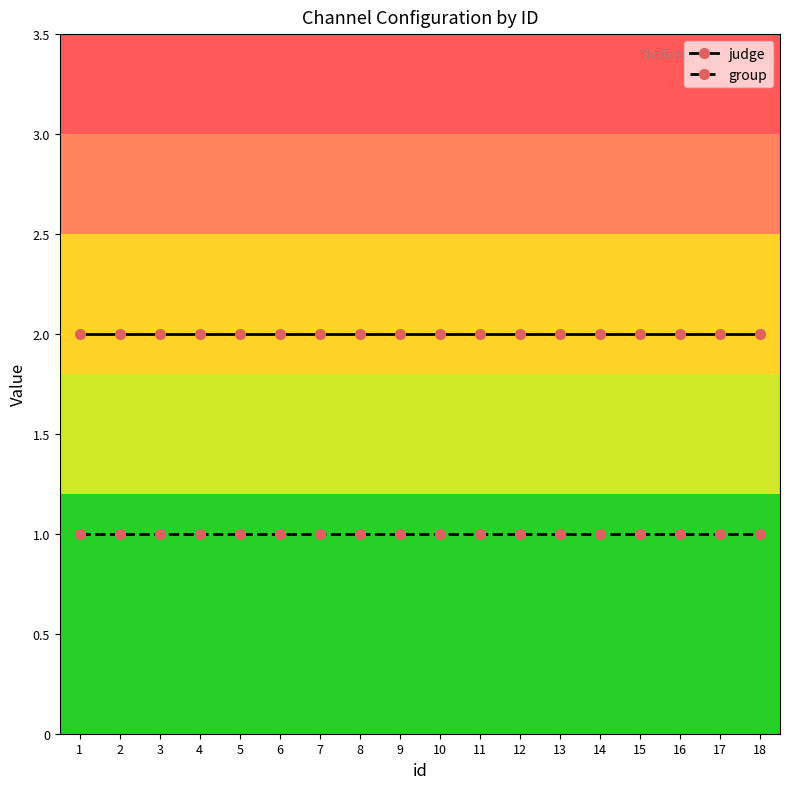

True or false: group and judge cross at least once.

False